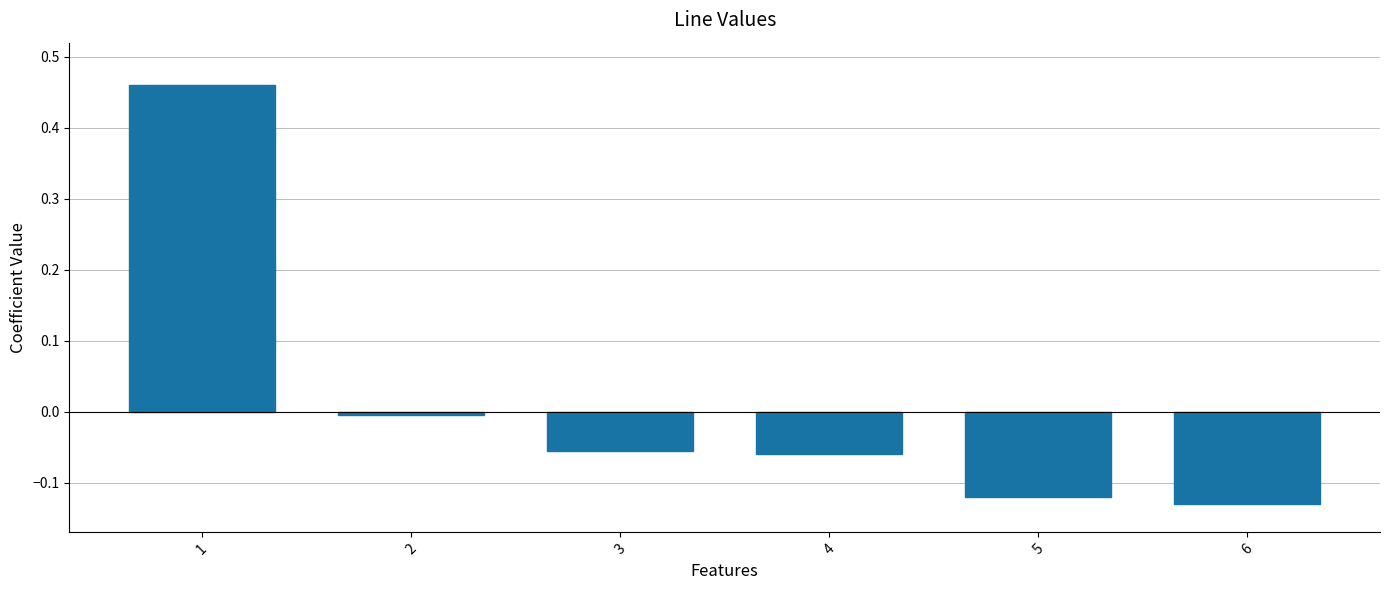

What is the difference between the maximum and minimum values?

0.6